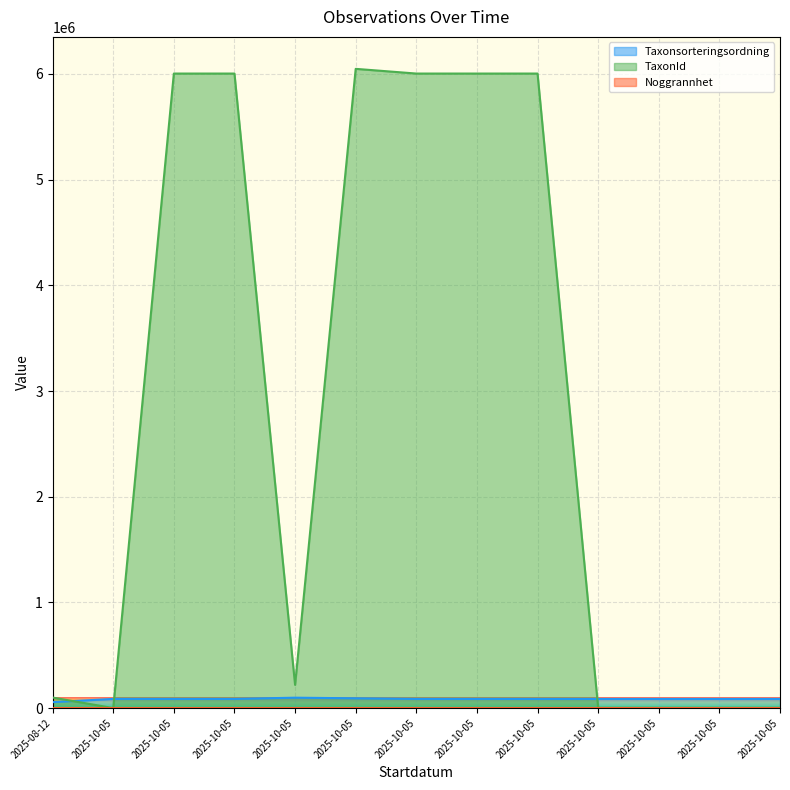

Between 2025-10-05 and 2025-10-05, which series saw the biggest shift?

Taxonsorteringsordning